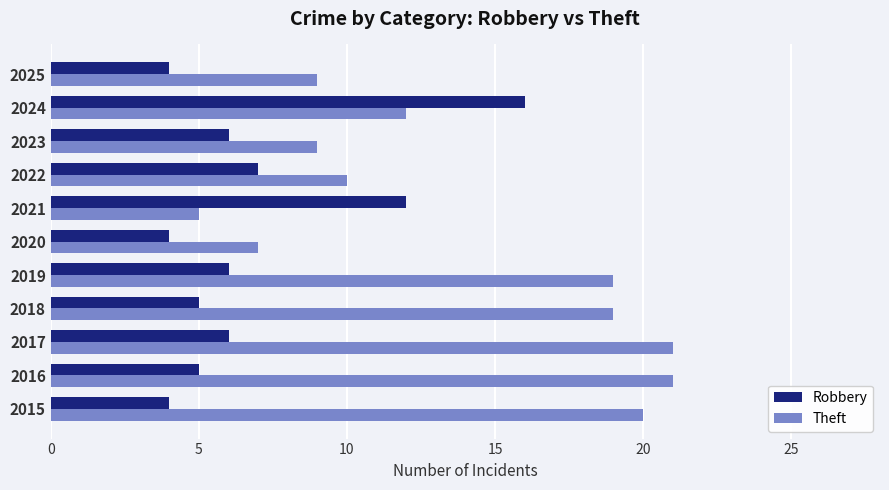

What is the sum of the Theft values at 2024 and 2022?

22